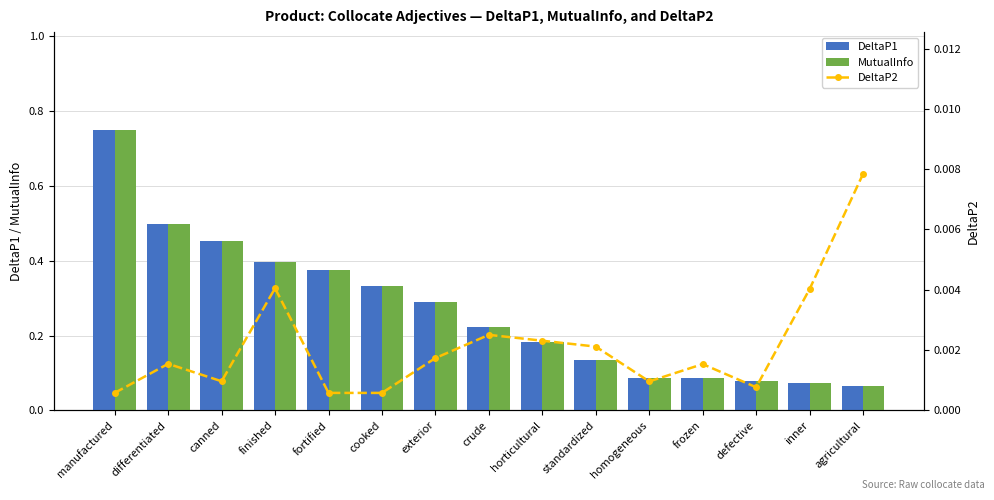

Is it true that MutualInfo equals 0.7 at manufactured?

True